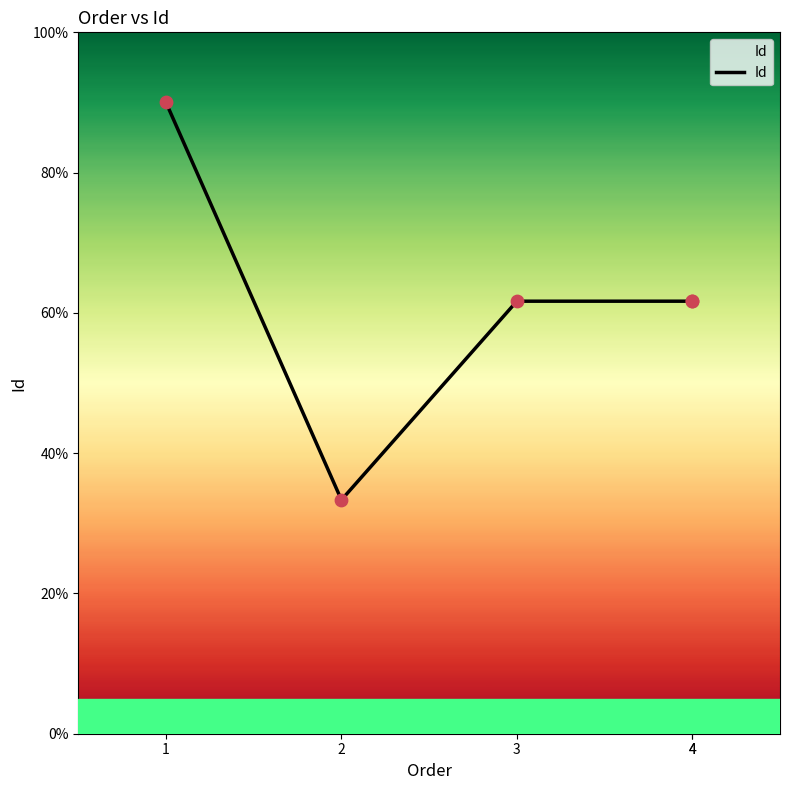

Approximately how many times larger is the value at 1 compared to 3?

1.5